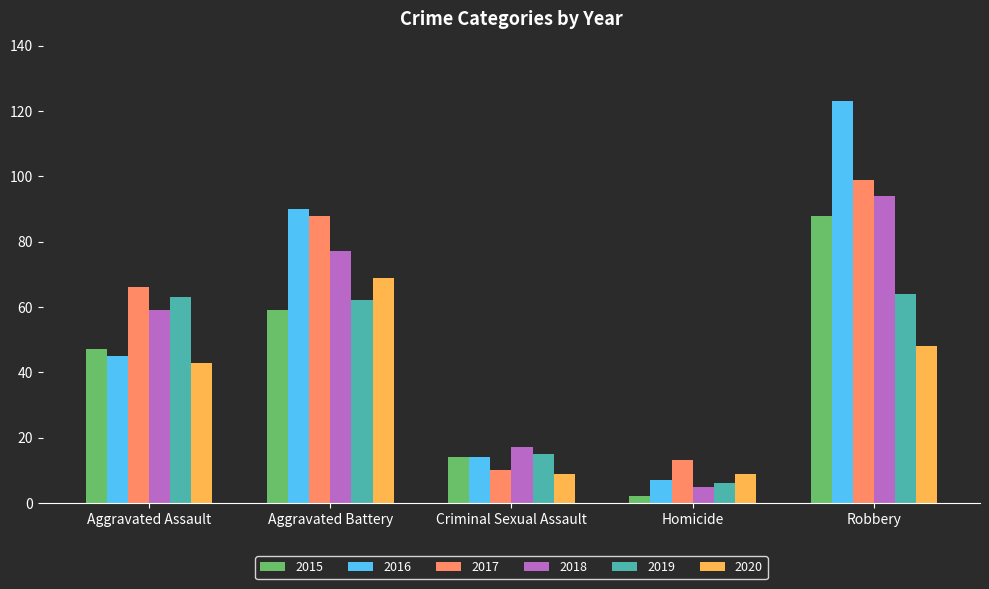

What is the label of the 5th bar from the left?

Robbery